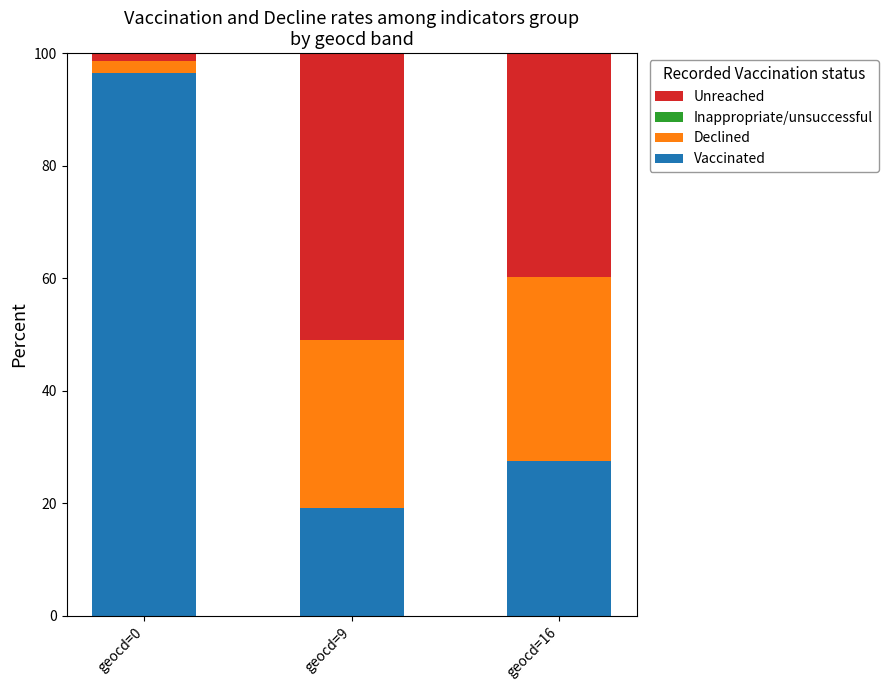

Reading left to right, list the values for the Vaccinated series.

geocd=0=96.6	geocd=9=19.1	geocd=16=27.5